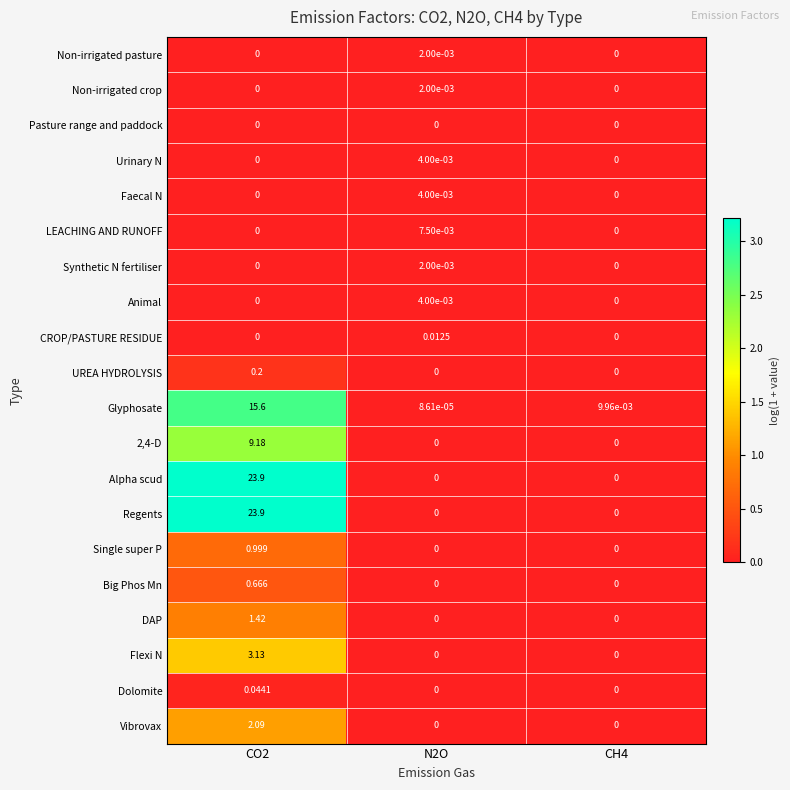

Between N2O and CH4, which series saw the biggest shift?

CROP/PASTURE RESIDUE